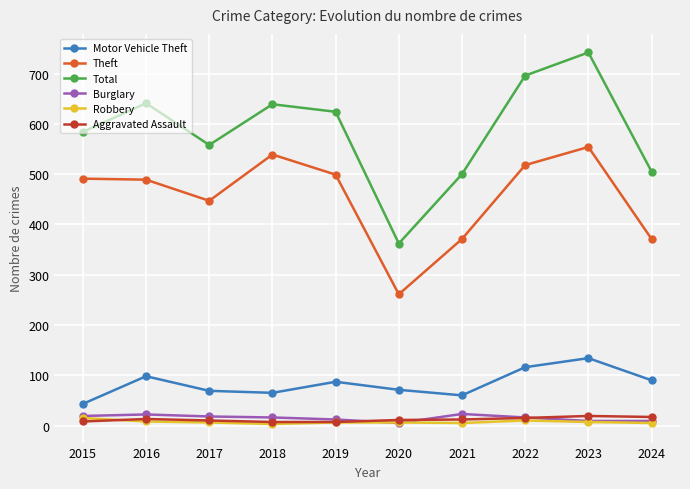

Which series has the largest range (max minus min)?

Total